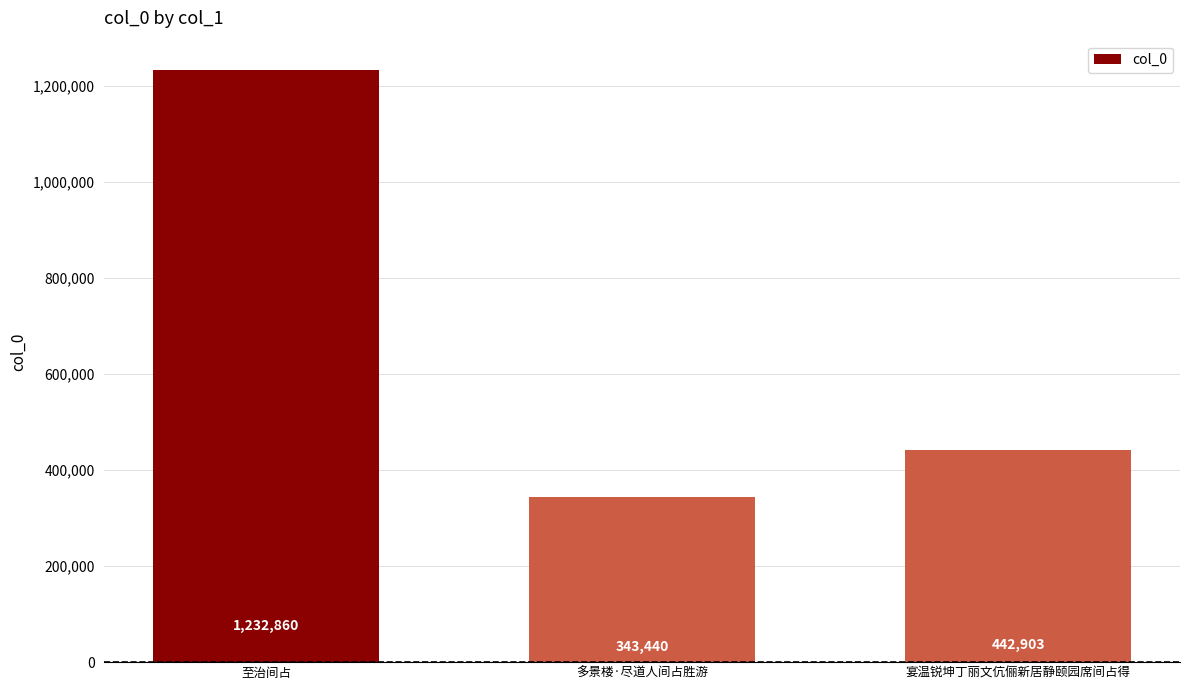

Where is the data nearest to the value 788150?

宴温锐坤丁丽文伉俪新居静颐园席间占得